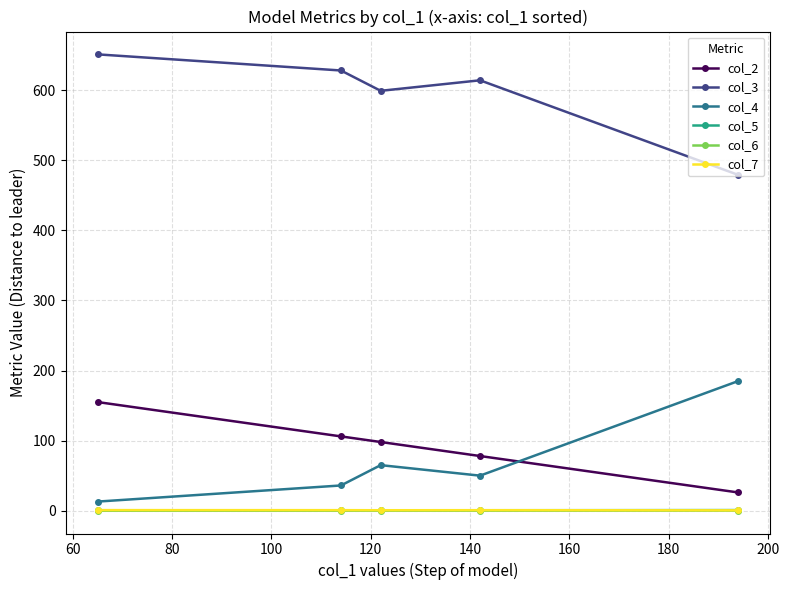

What is the sum of all col_6 values?

0.5